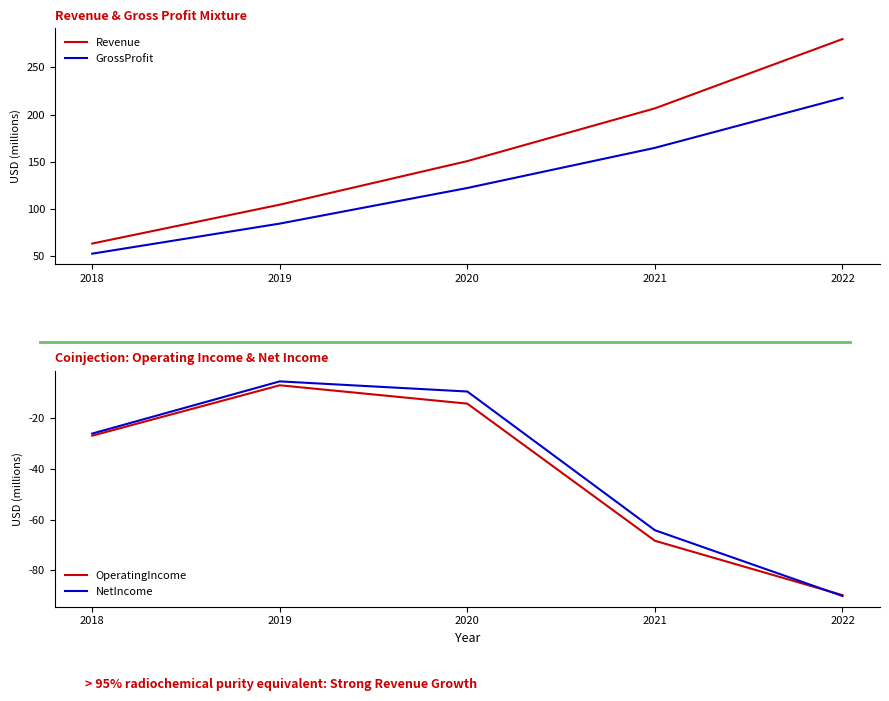

The GrossProfit series shows 187.4 at 2020. True or false?

False